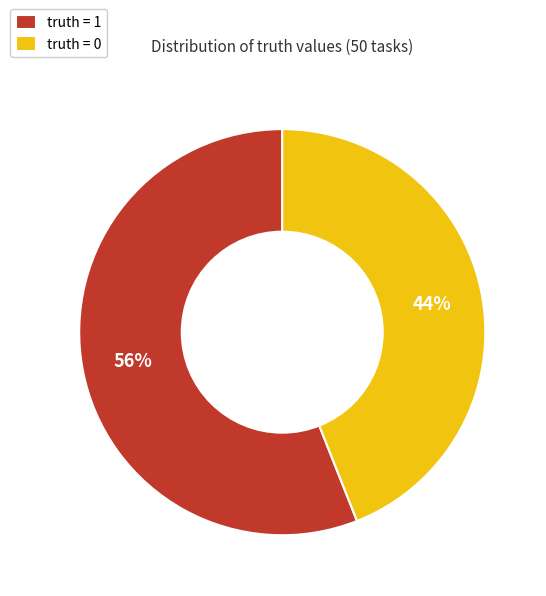

To the nearest percent, what is the difference between the truth = 1 and truth = 0 slice percentages?

12%